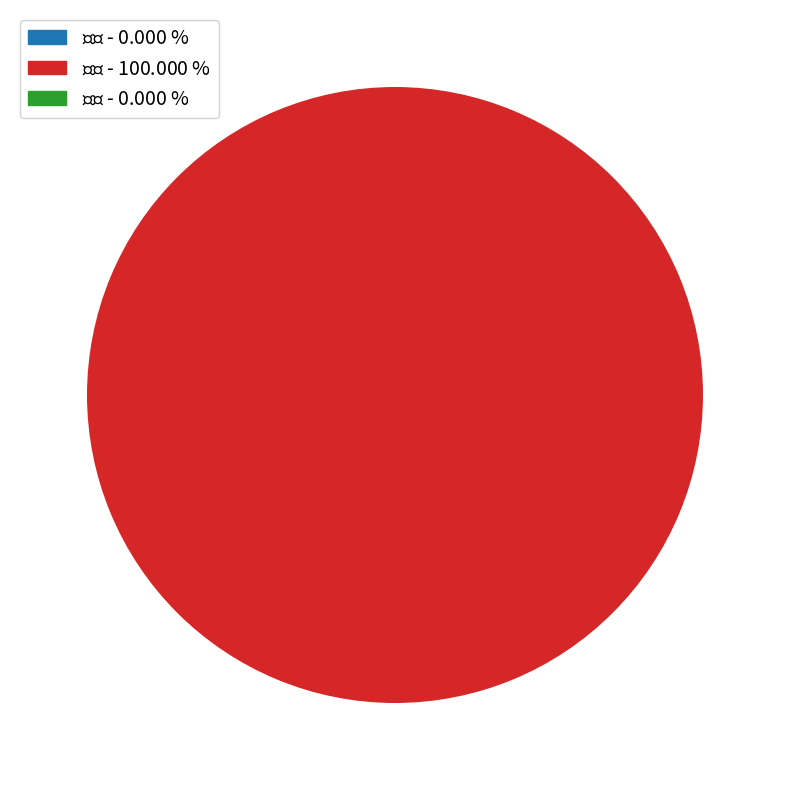

Which category has the smallest portion of the pie?

一级